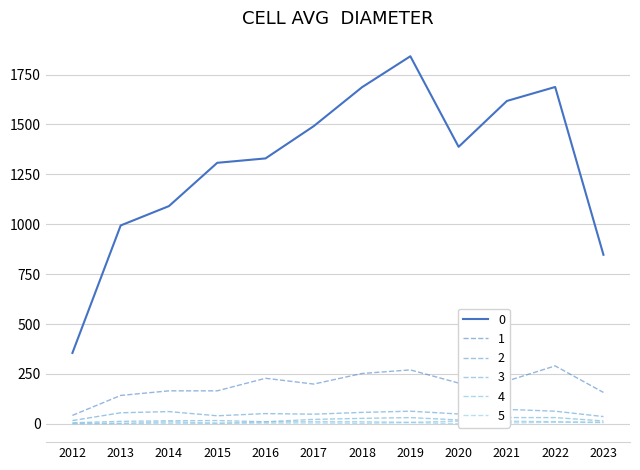

Where is the first local minimum for 2?

2015